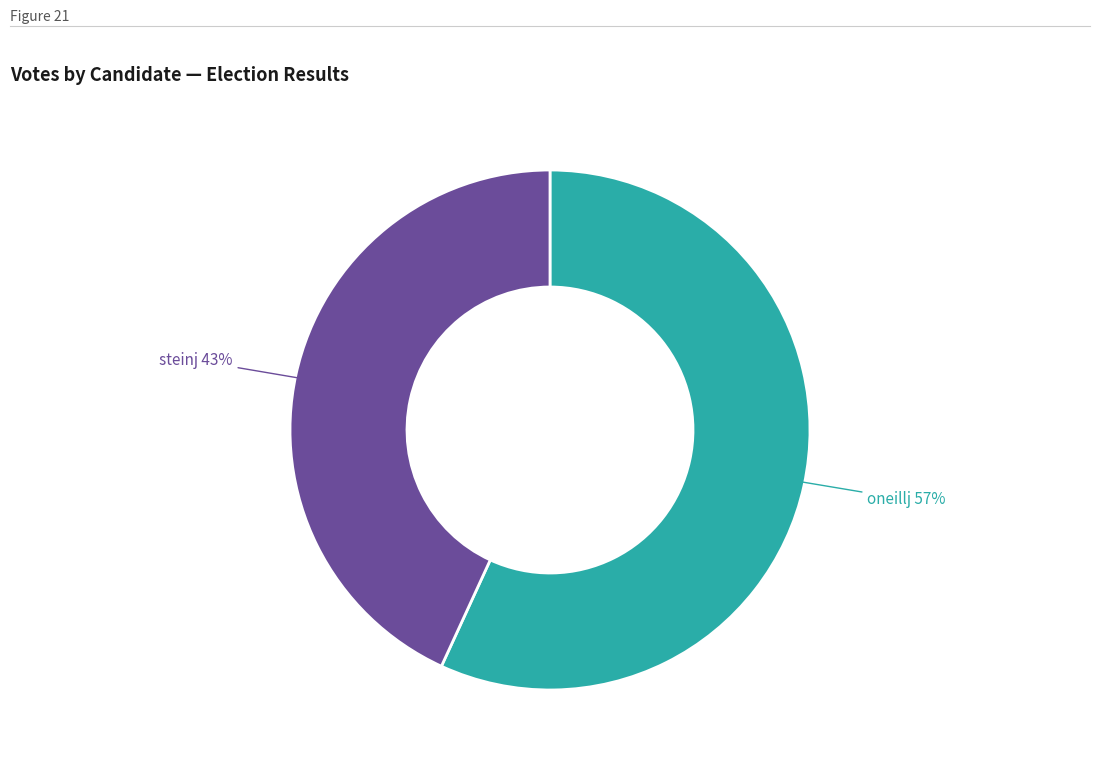

Is there a majority slice in this chart?

Yes